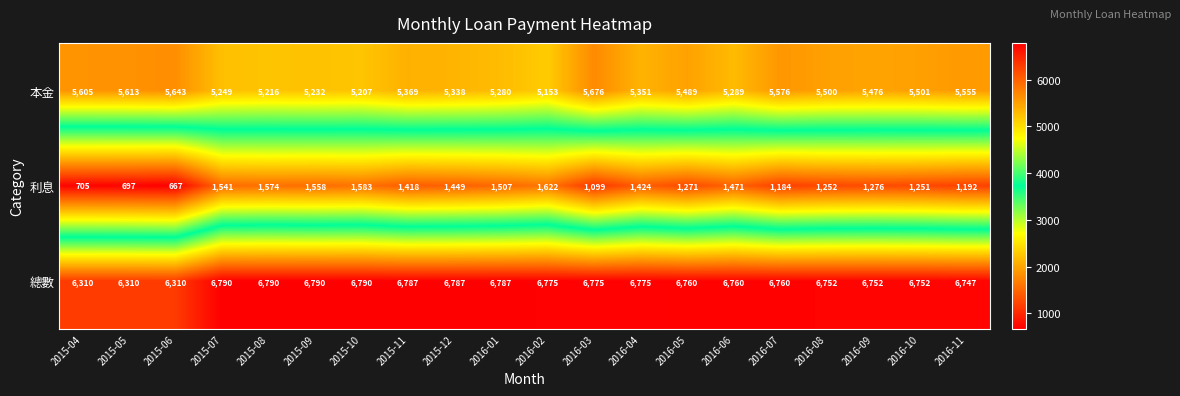

Rank the categories by 利息 value from highest to lowest.

2016-02, 2015-10, 2015-08, 2015-09, 2015-07, 2016-01, 2016-06, 2015-12, 2016-04, 2015-11, 2016-09, 2016-05, 2016-08, 2016-10, 2016-11, 2016-07, 2016-03, 2015-04, 2015-05, 2015-06